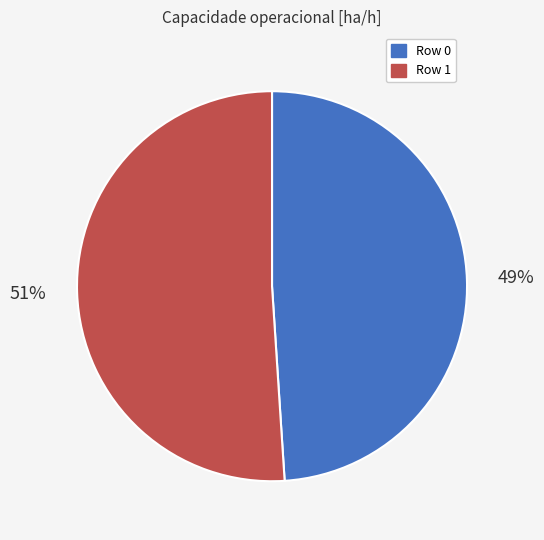

What is the majority slice?

Row 1